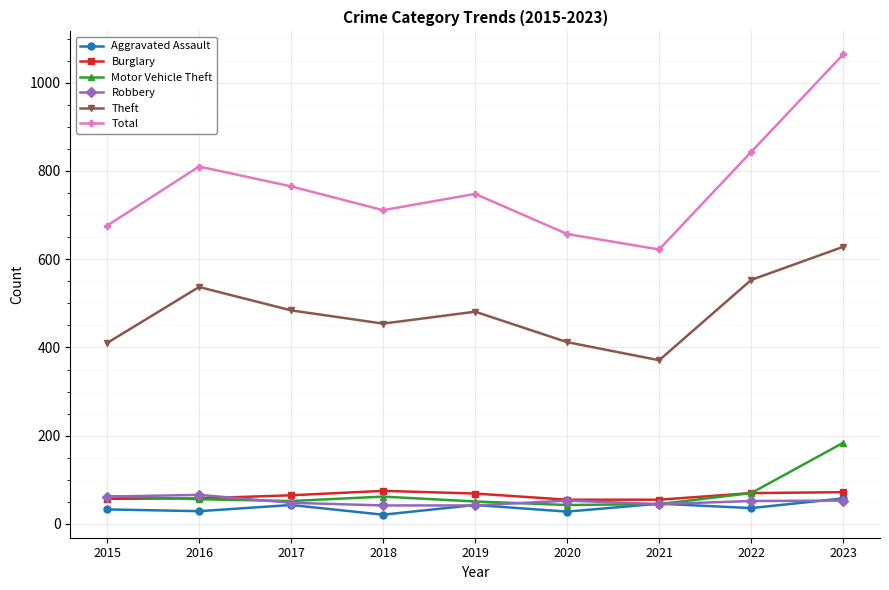

True or false: Theft and Motor Vehicle Theft intersect in this chart.

False